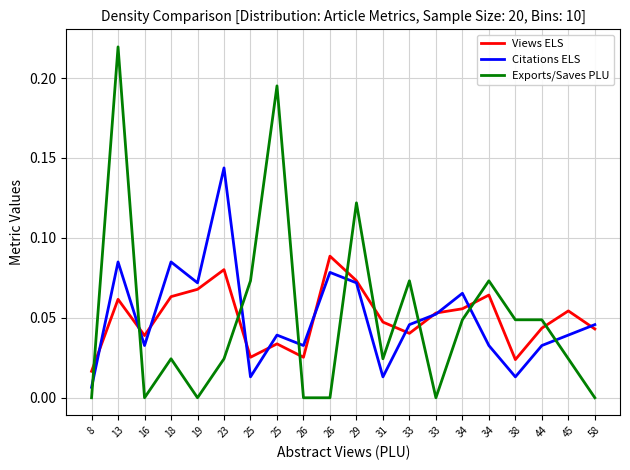

What is the total value across all series at 26?

0.1